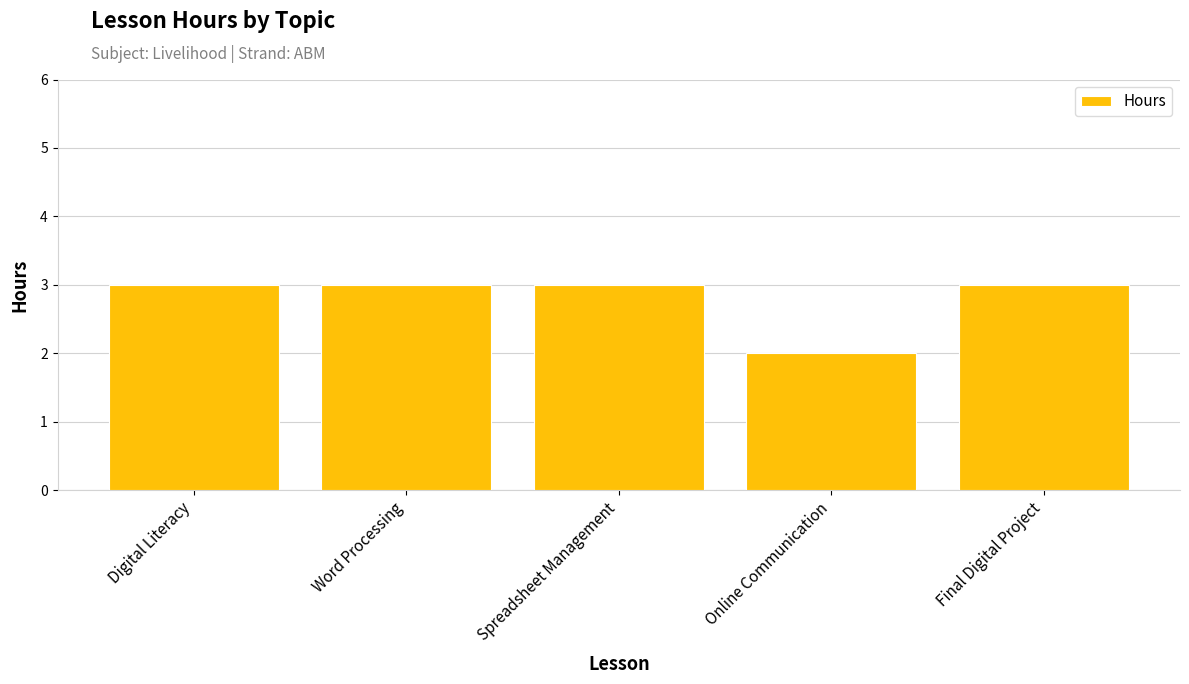

How many bars are there in total?

5